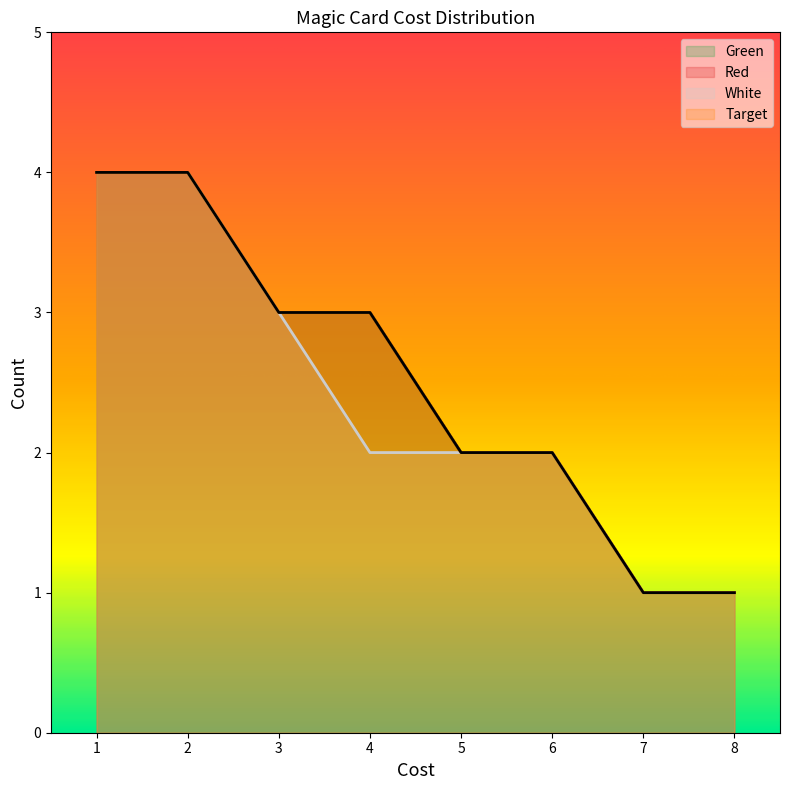

At how many categories does at least one series exceed 1?

6